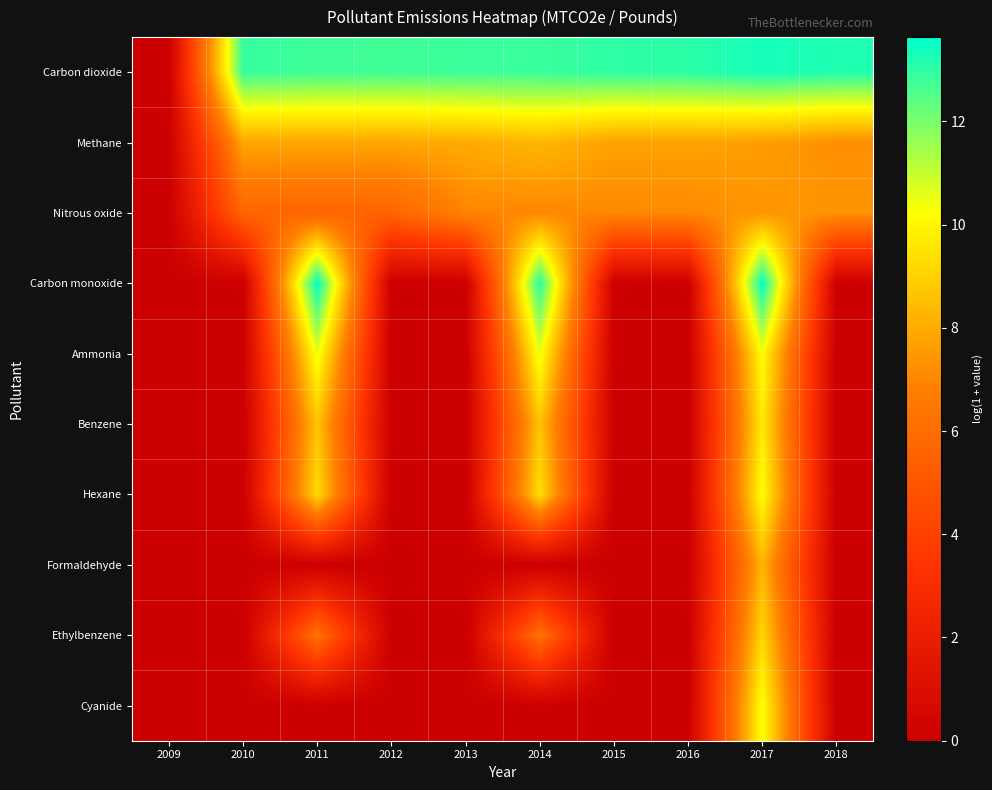

What is the total value across all series at 2014?

76.1